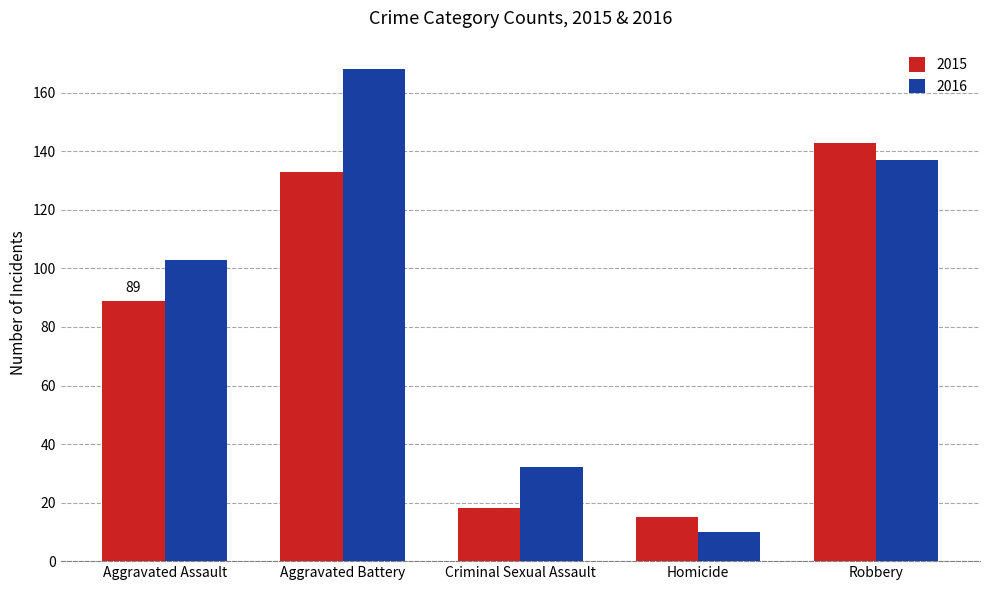

What is the approximate value of 2015 at Robbery?

143